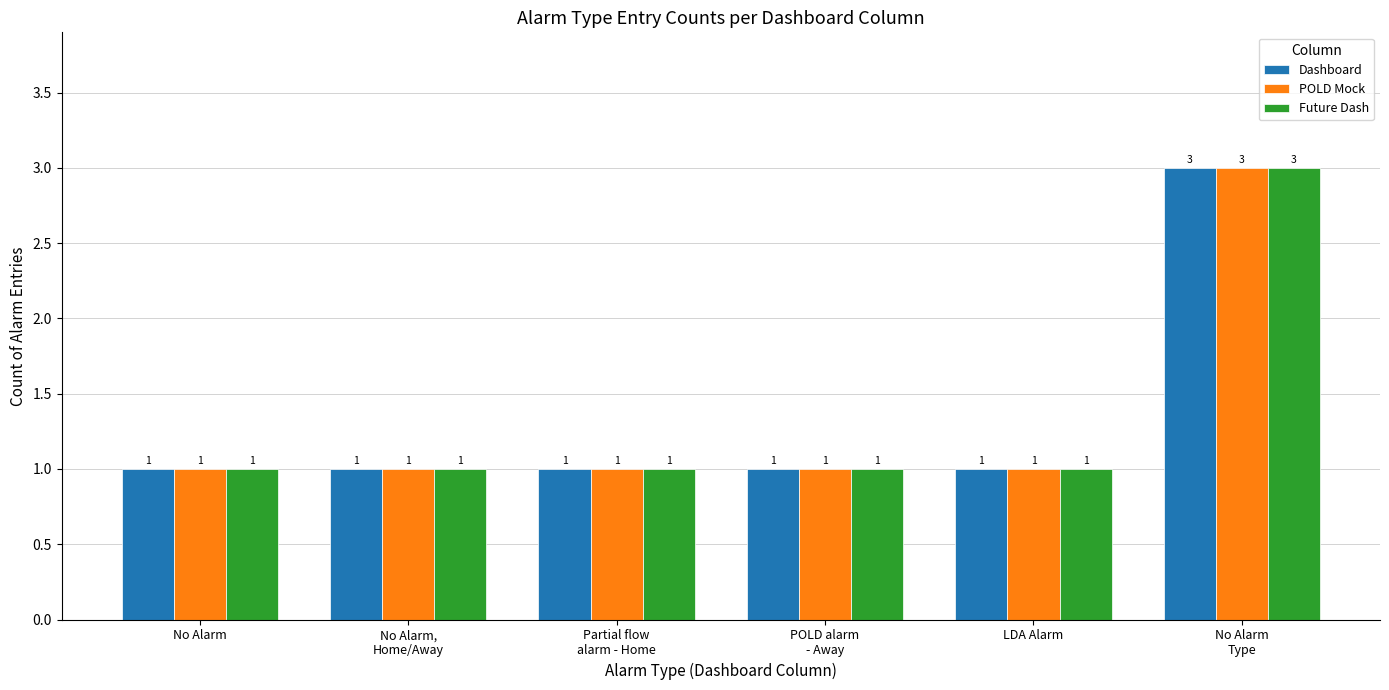

True or false: Future Dash has a value of 1 at No Alarm.

True